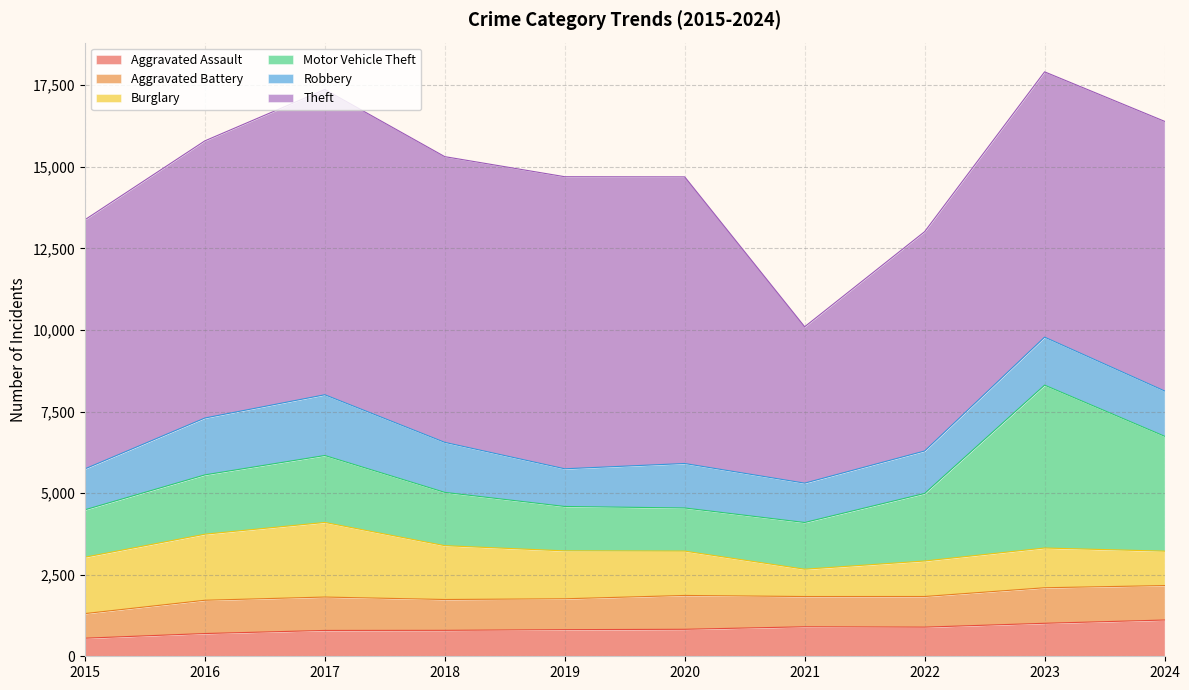

What are all the series names shown in the legend?

Aggravated Assault, Aggravated Battery, Burglary, Motor Vehicle Theft, Robbery, Theft